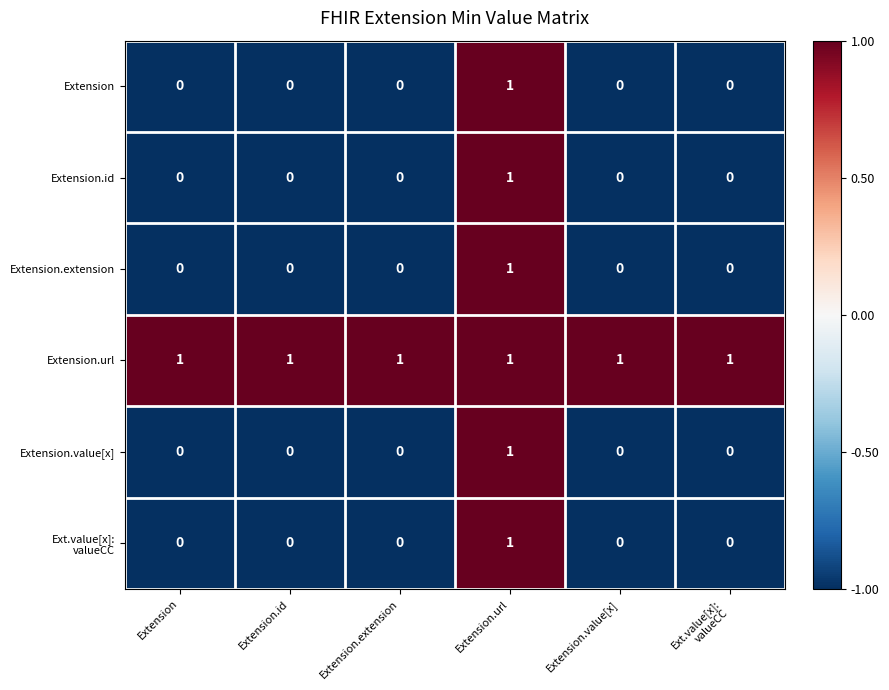

At which label does Extension.id reach its peak?

Extension.url